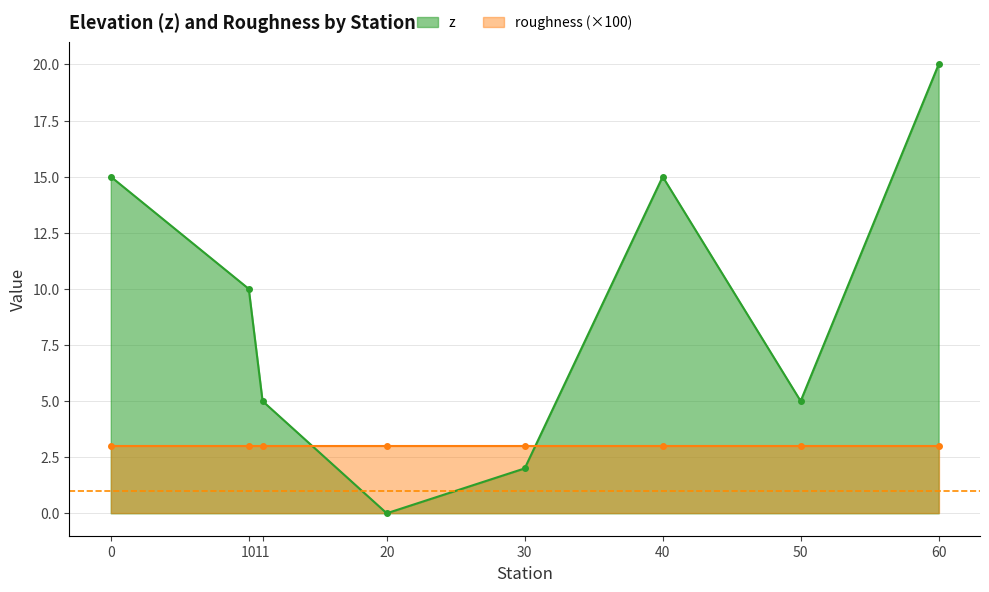

What is the value of the z point at the 8th from the left?

20